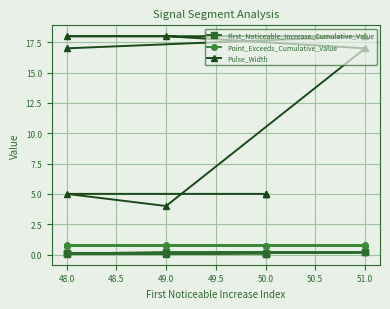

Which series has the largest total across all categories?

Pulse_Width